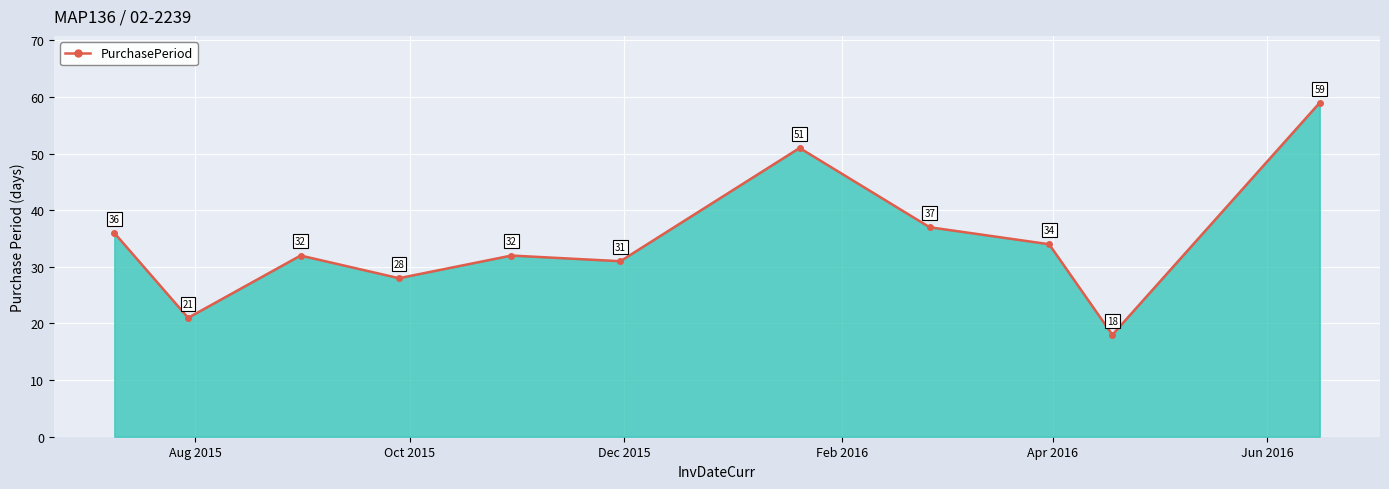

What is the sum of all values?

379